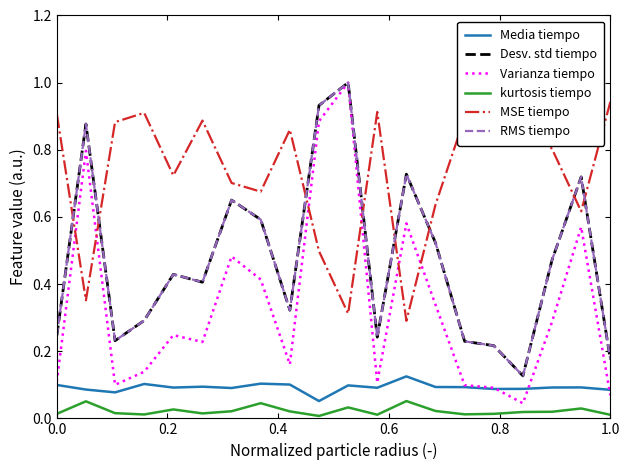

How many lines are shown in the chart?

6